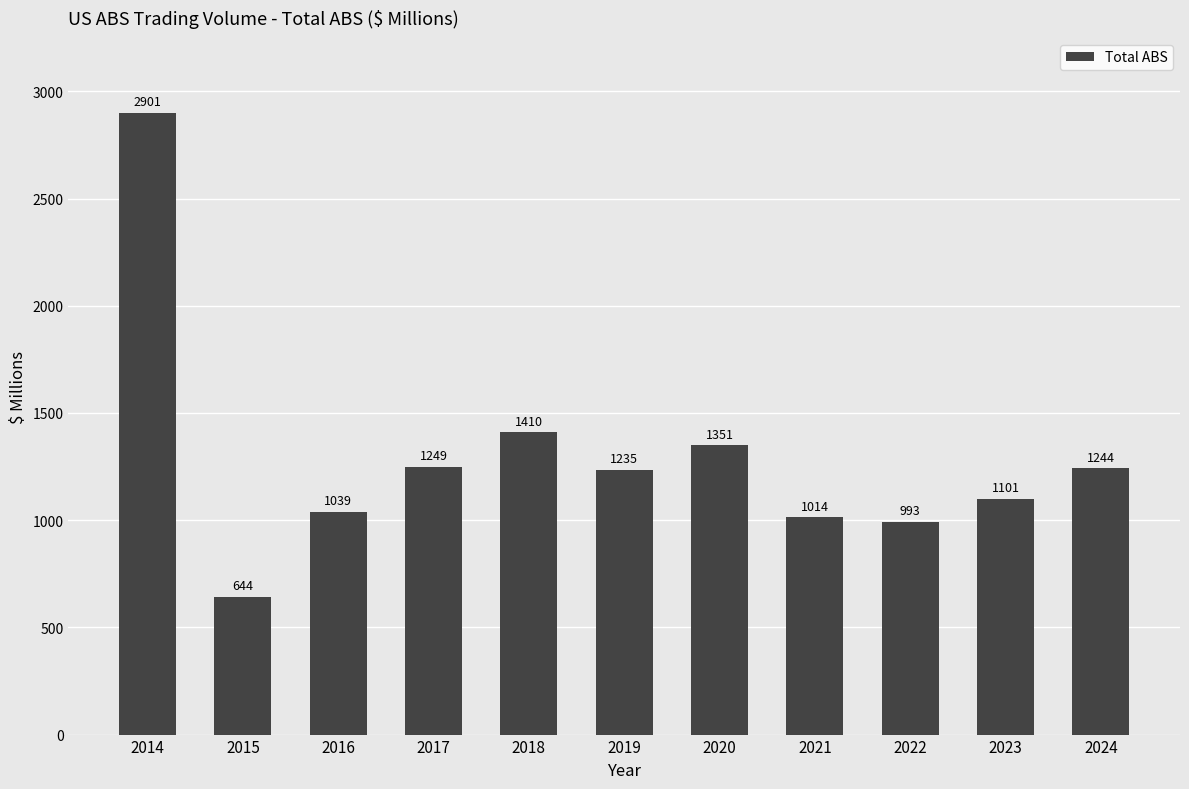

What is the difference between the values at 2021 and 2023?

86.4